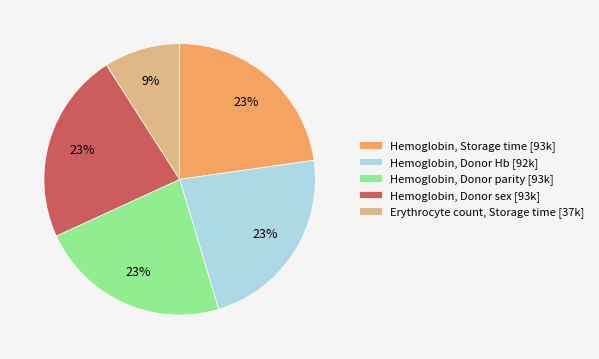

Is it true that Hemoglobin, Donor parity [93k] is 23% of the pie?

True